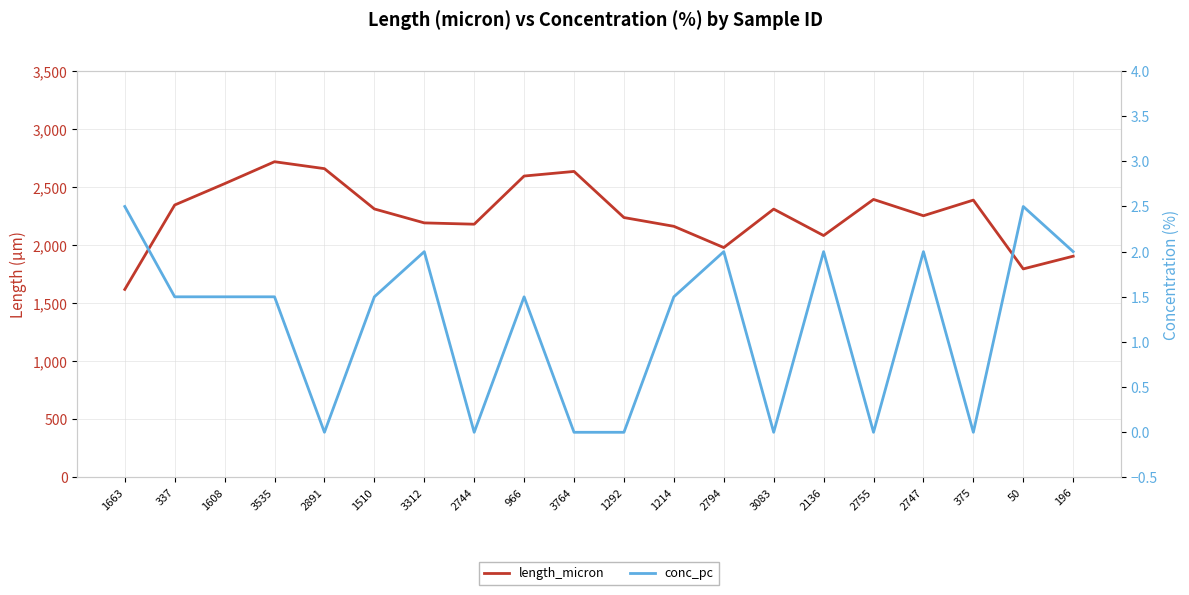

True or false: length_micron has a value of 2659.2 at 2891.

True